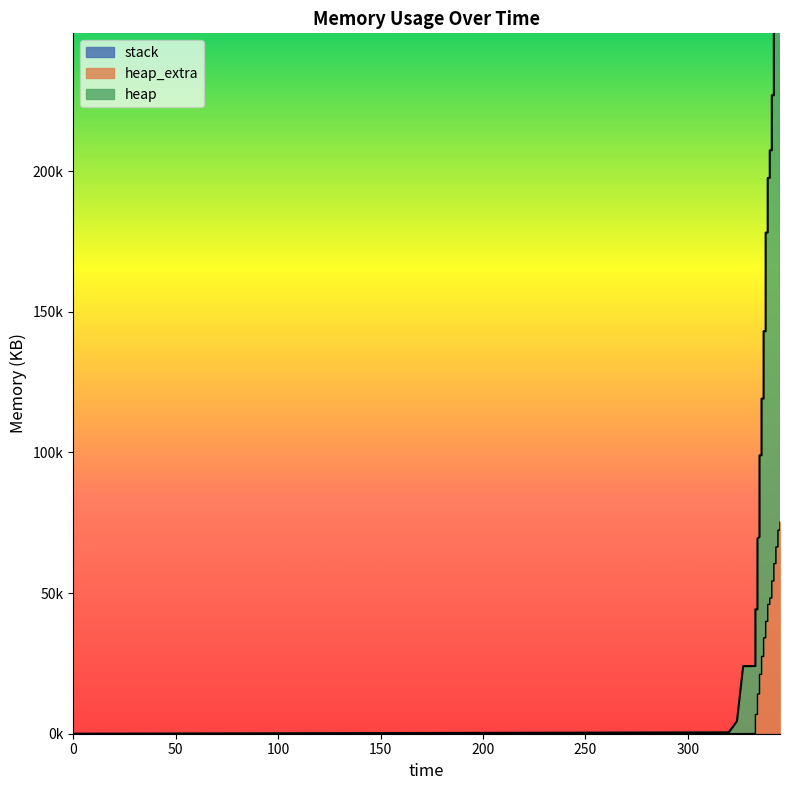

Is the value of heap_extra at 344 greater than the value of heap at 341?

No